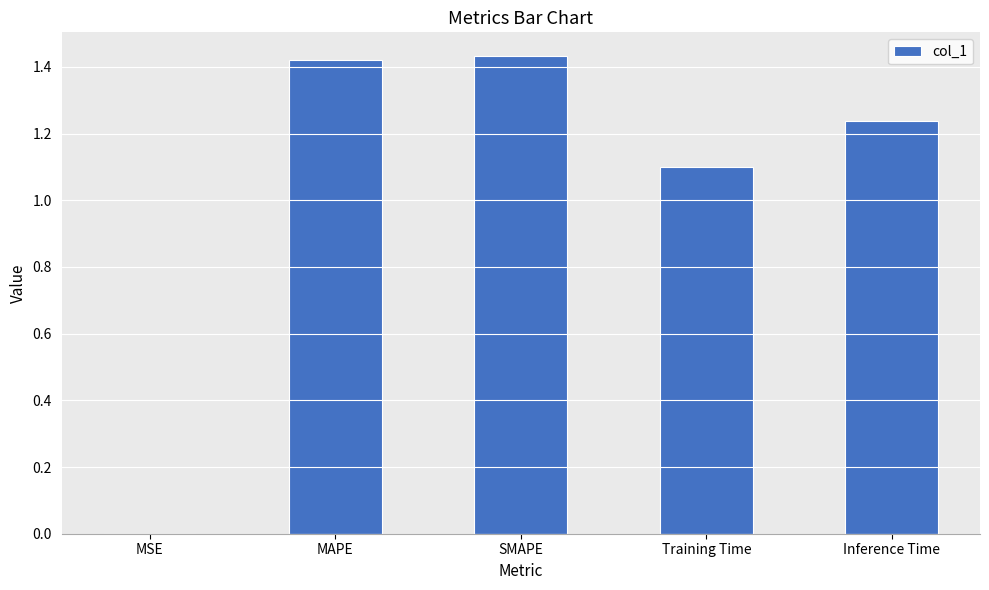

What is the change in value from MSE to Inference Time?

+1.2